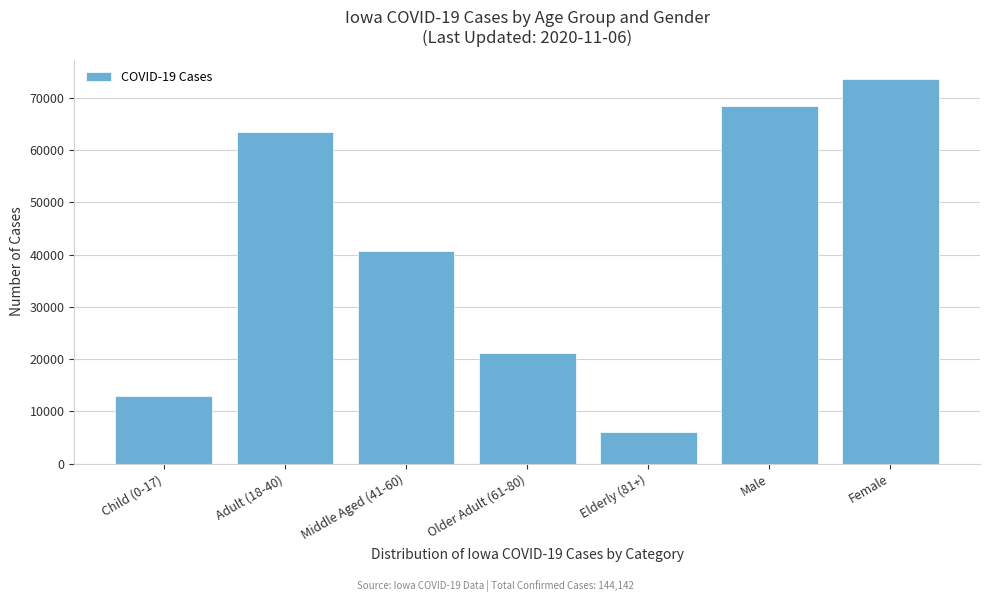

Reading left to right, what are all the values shown in this chart?

13031	63377	40587	21079	6032	68438	73614